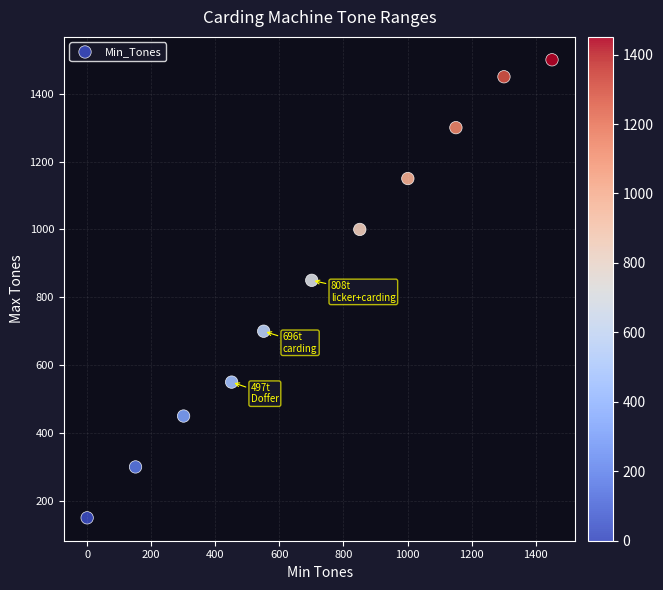

What Y value in the scatter plot is closest to 825?

850